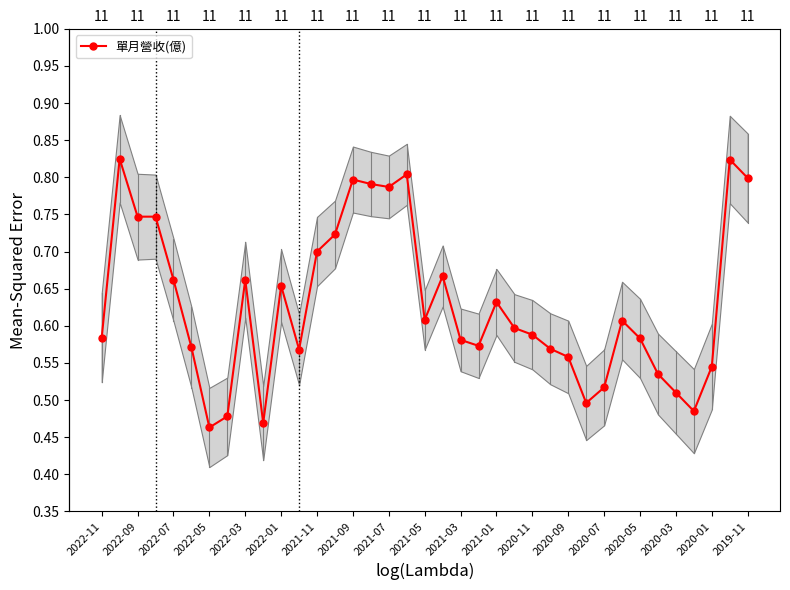

What is the difference between the maximum and minimum values?

0.4